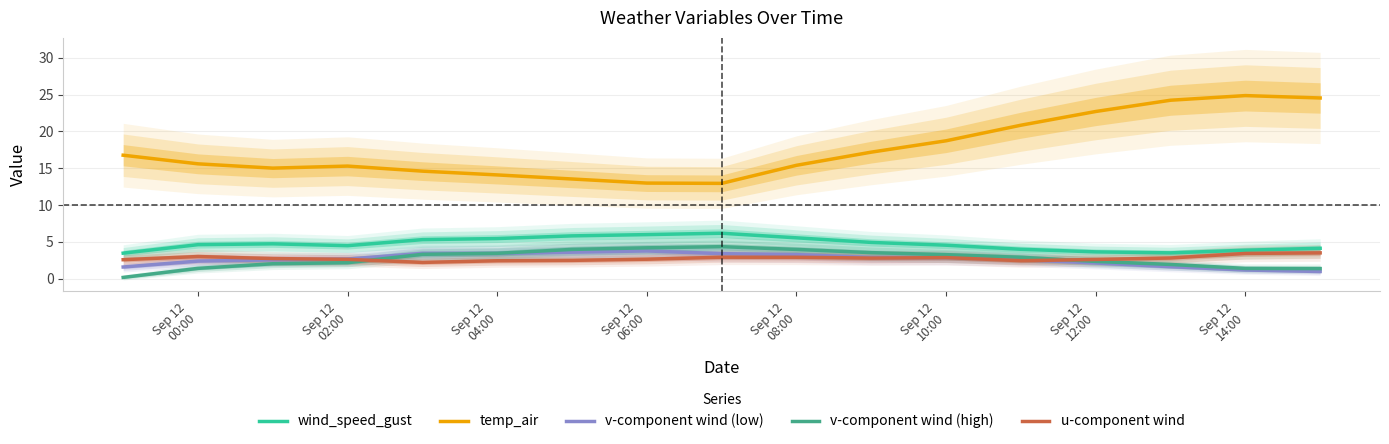

What is the difference between the v-component wind (low) values at Sep 12
08:00 and Sep 12
04:00?

0.2